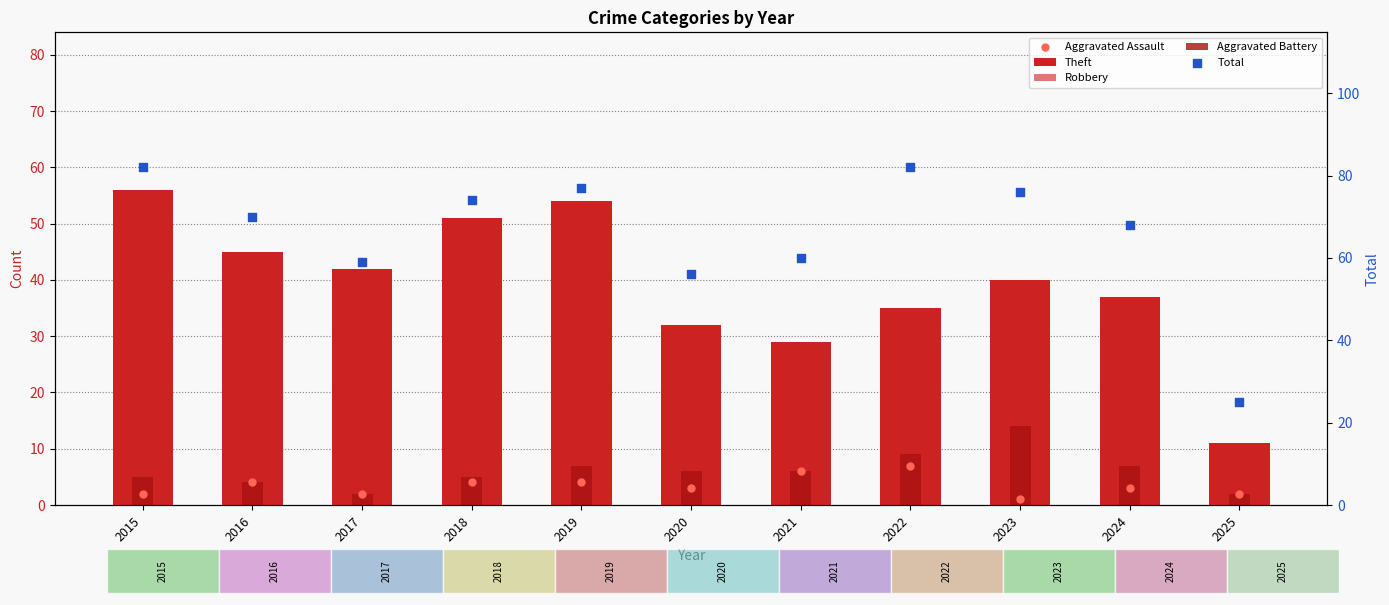

What is the total value across all series at 2022?

162